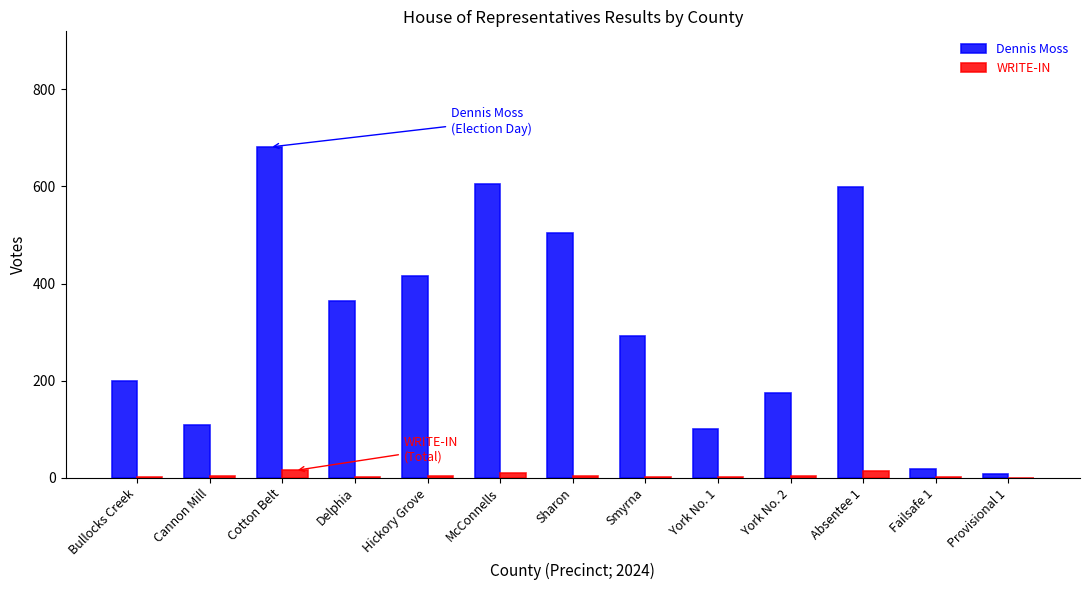

What are all the series names shown in the legend?

Dennis Moss, WRITE-IN